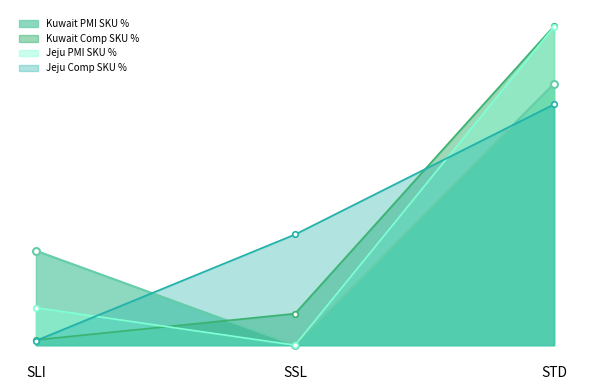

Rank the series at STD from lowest to highest value.

Jeju Comp SKU %, Kuwait PMI SKU %, Jeju PMI SKU %, Kuwait Comp SKU %